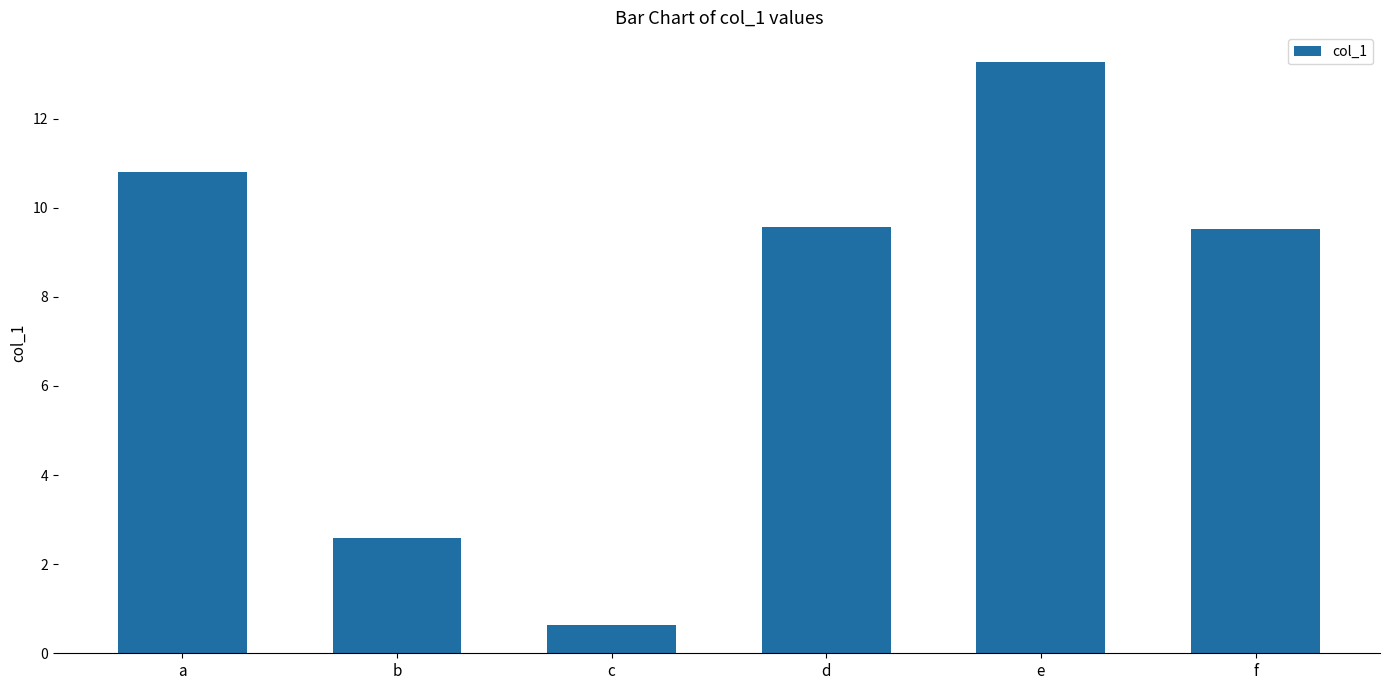

The chart shows a value of 0.6 at c. True or false?

True